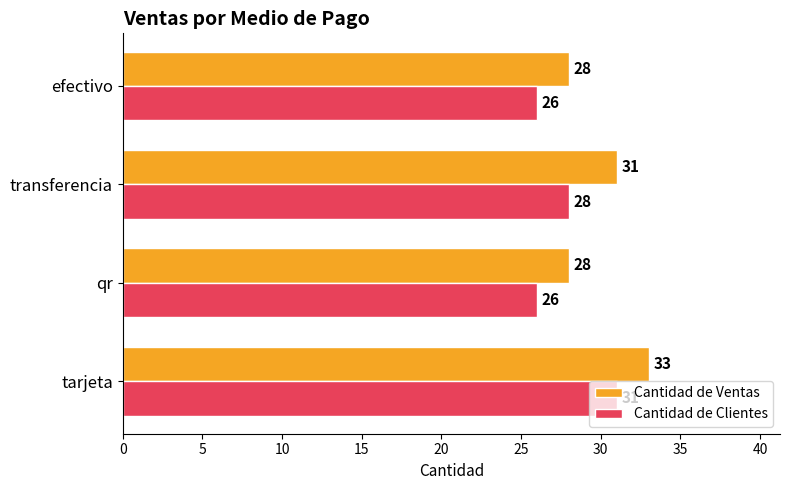

Rank the series by their average value, from lowest to highest.

Cantidad de Clientes, Cantidad de Ventas